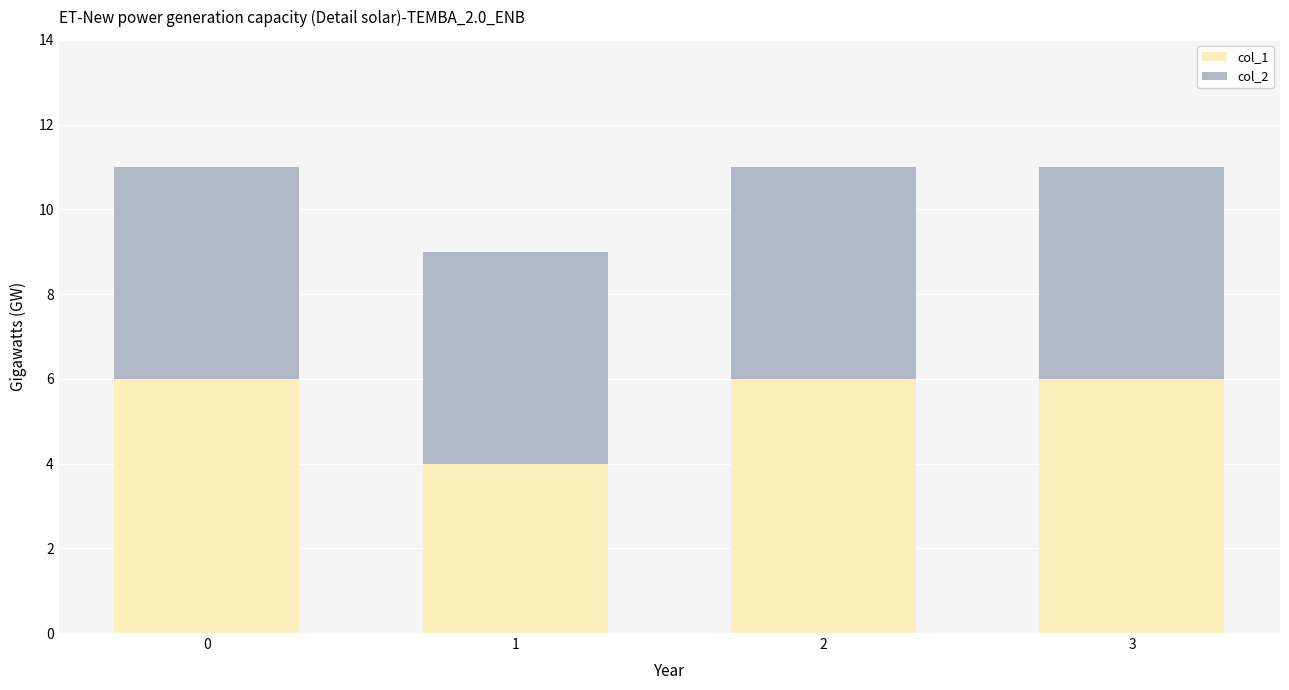

Reading left to right, list the values for the col_1 series.

0=6	1=4	2=6	3=6